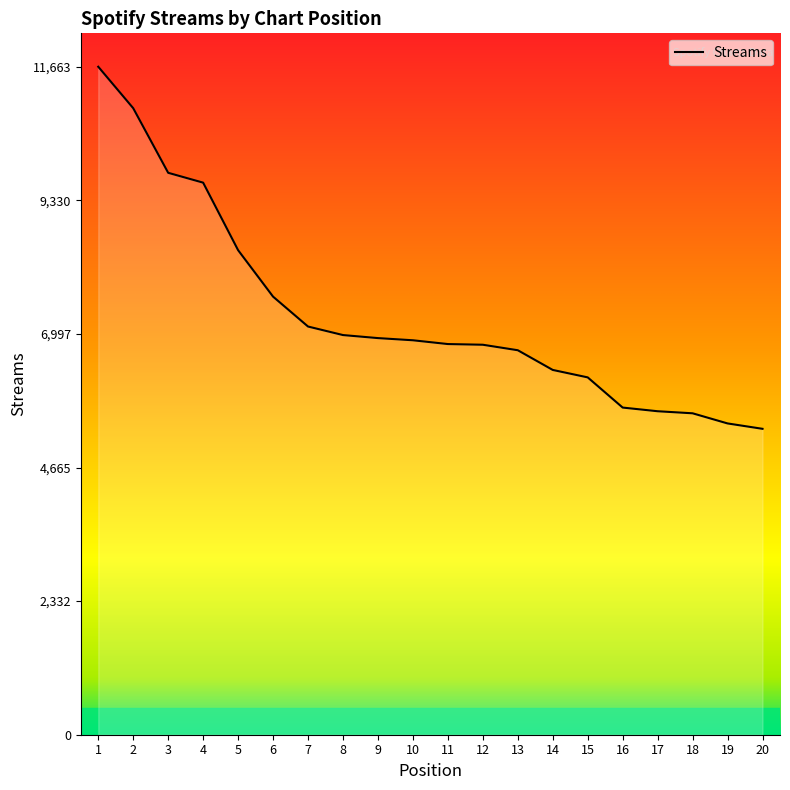

How many lines are shown in the chart?

1